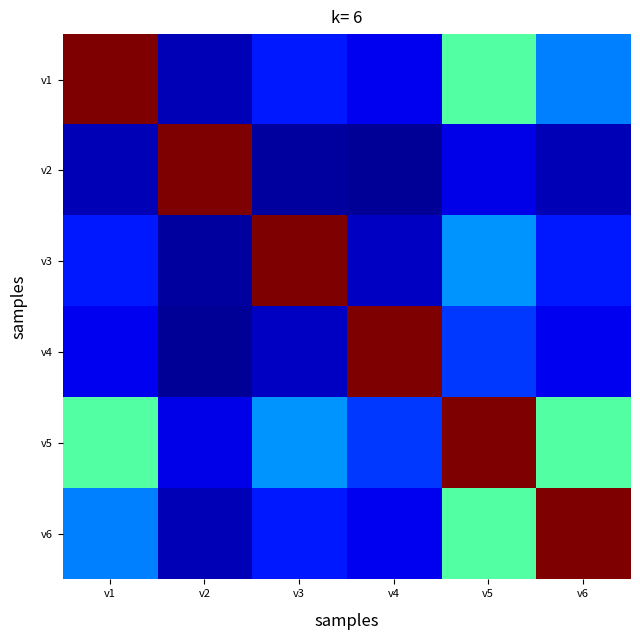

Which has a higher value, v3 or v1?

v1